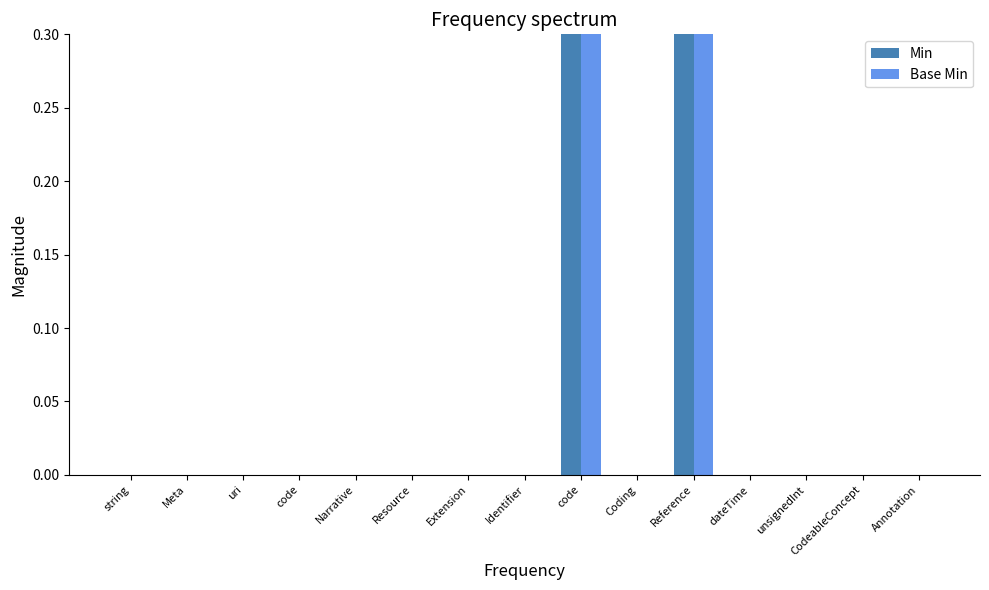

At which label is Min closest to 0?

string